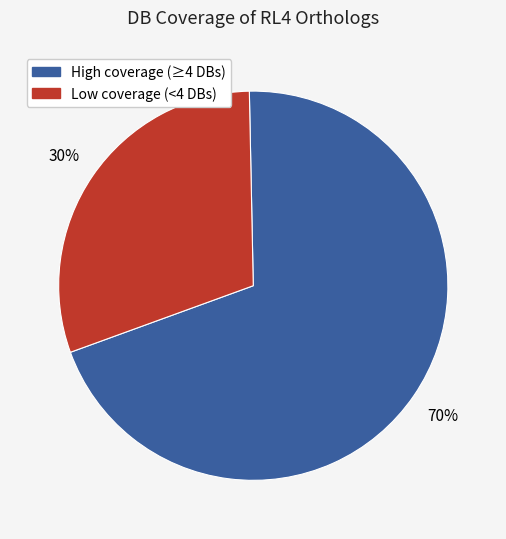

Is there any slice that represents more than half of the pie?

Yes